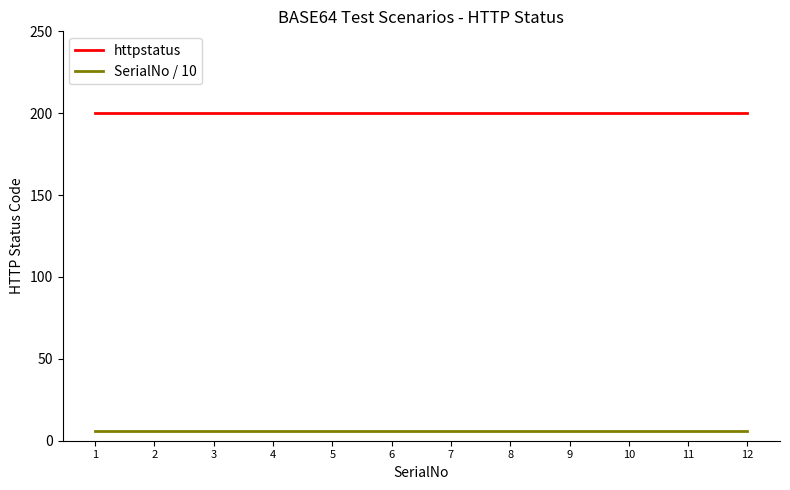

What is the spread (max minus min) of values at 3?

194